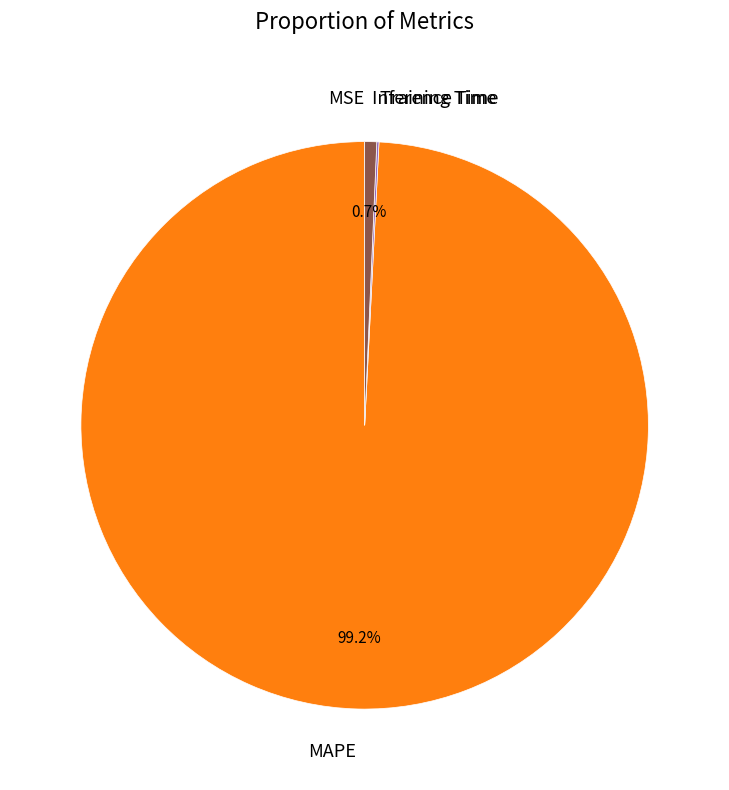

Does MAPE account for over 50% of the chart?

Yes